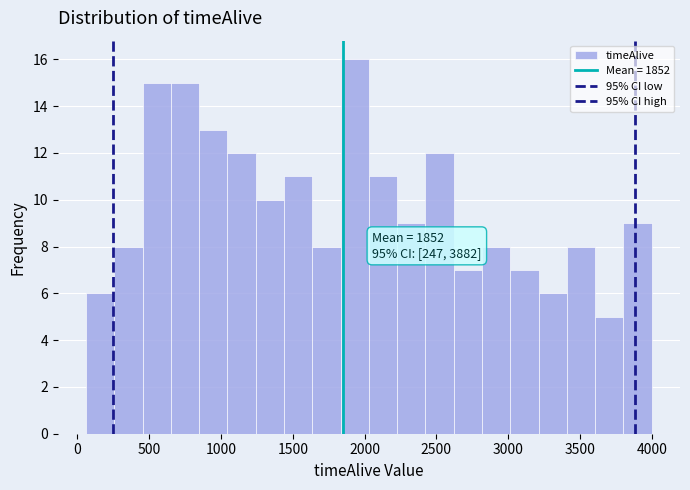

Read against the x-axis, roughly where is the centre of the tallest bar?

1950